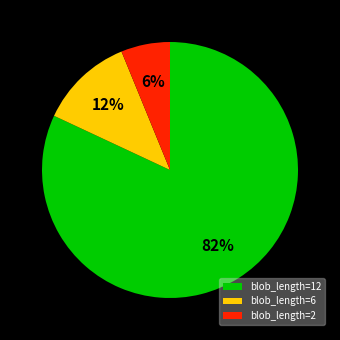

Which category has the biggest portion of the pie?

blob_length=12